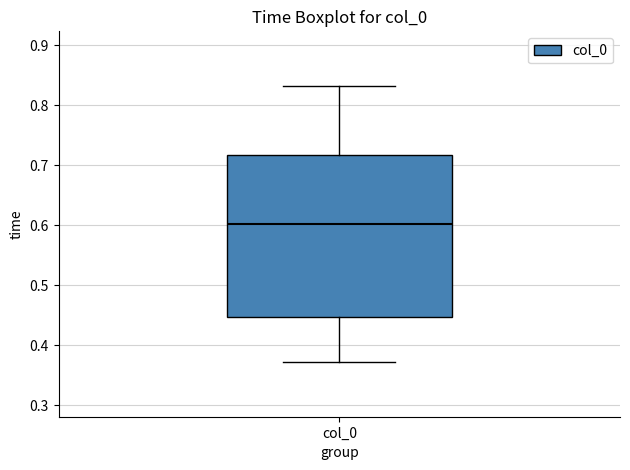

Where does the upper whisker of the box for col_0 end on the y-axis? The values are not printed on the chart, so give them approximately, as read against the axis.

0.83